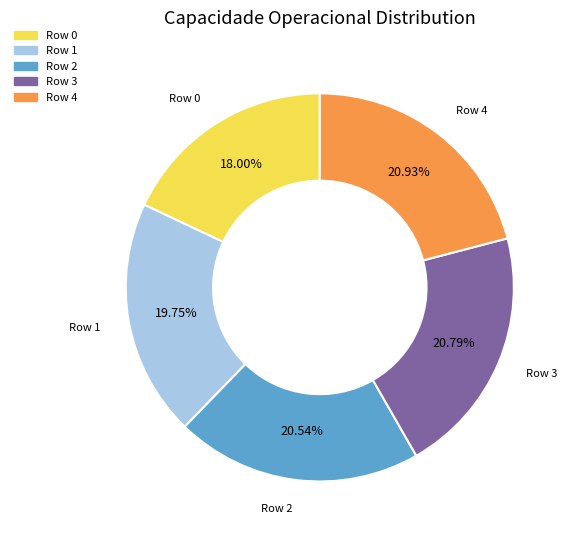

To the nearest percent, what is the average slice percentage?

20%